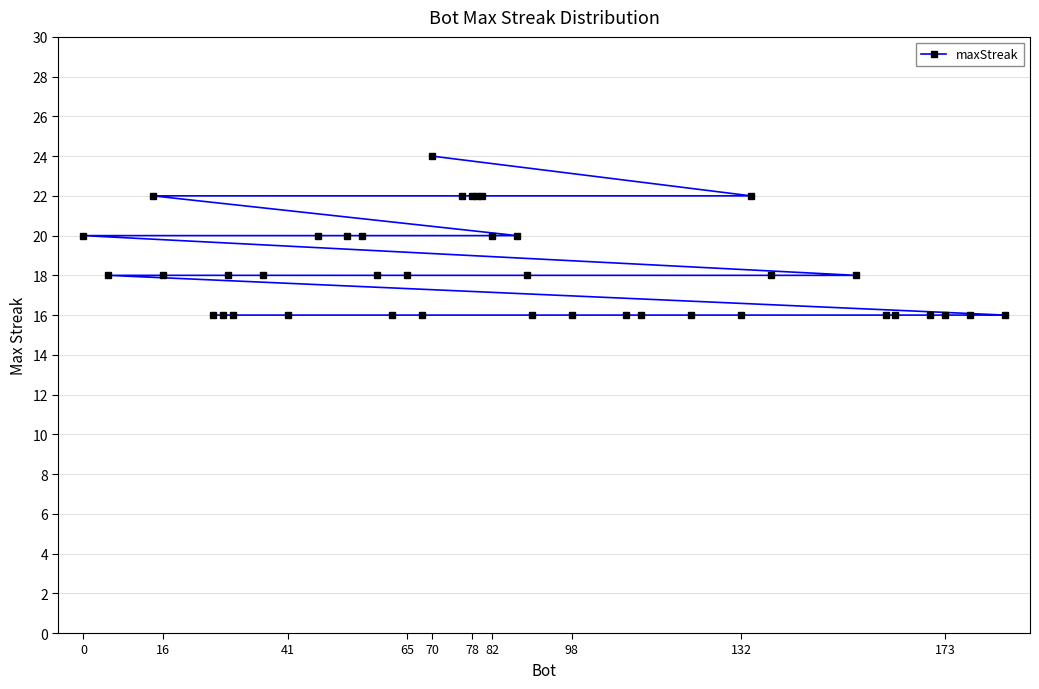

The chart shows a value of 24 at 70. True or false?

True